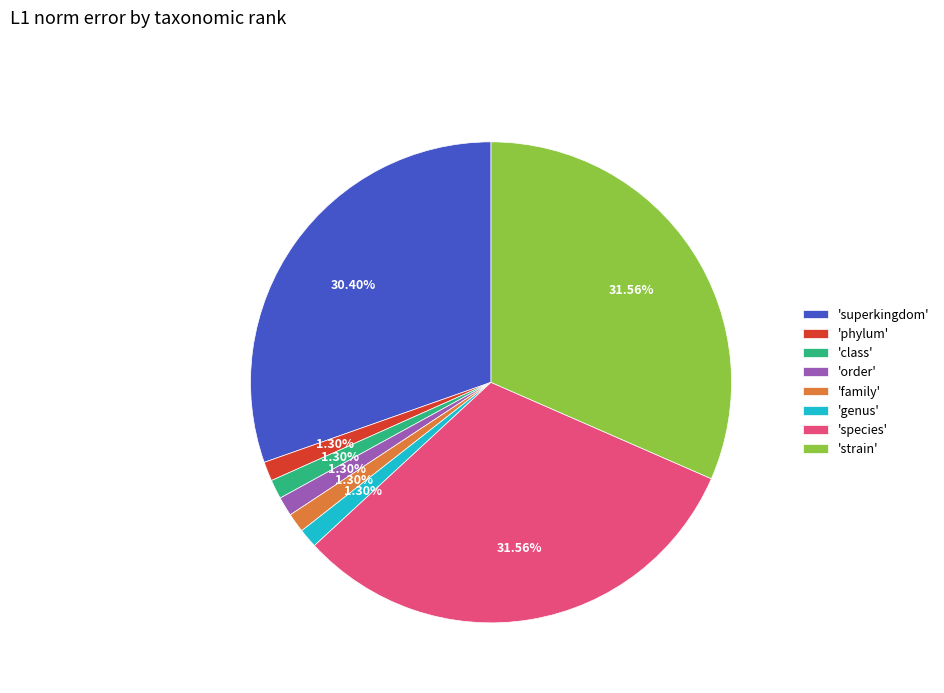

Between 'phylum' and 'superkingdom', which is larger?

'superkingdom'